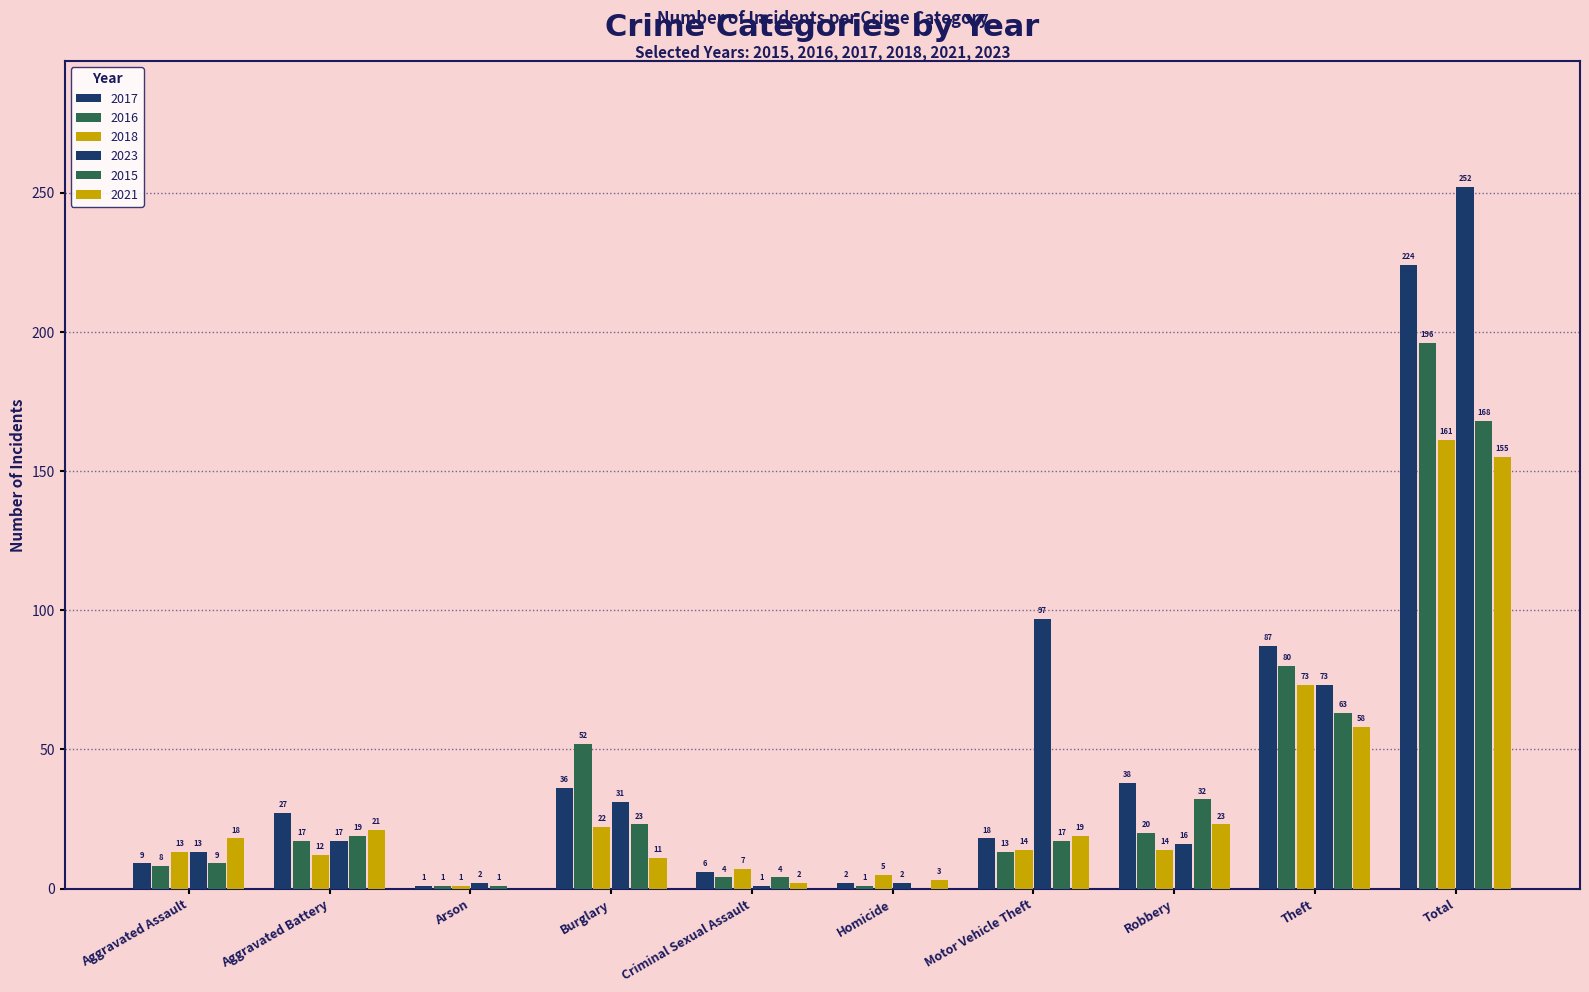

What is the value of the 2021 bar at the 6th from the left?

3